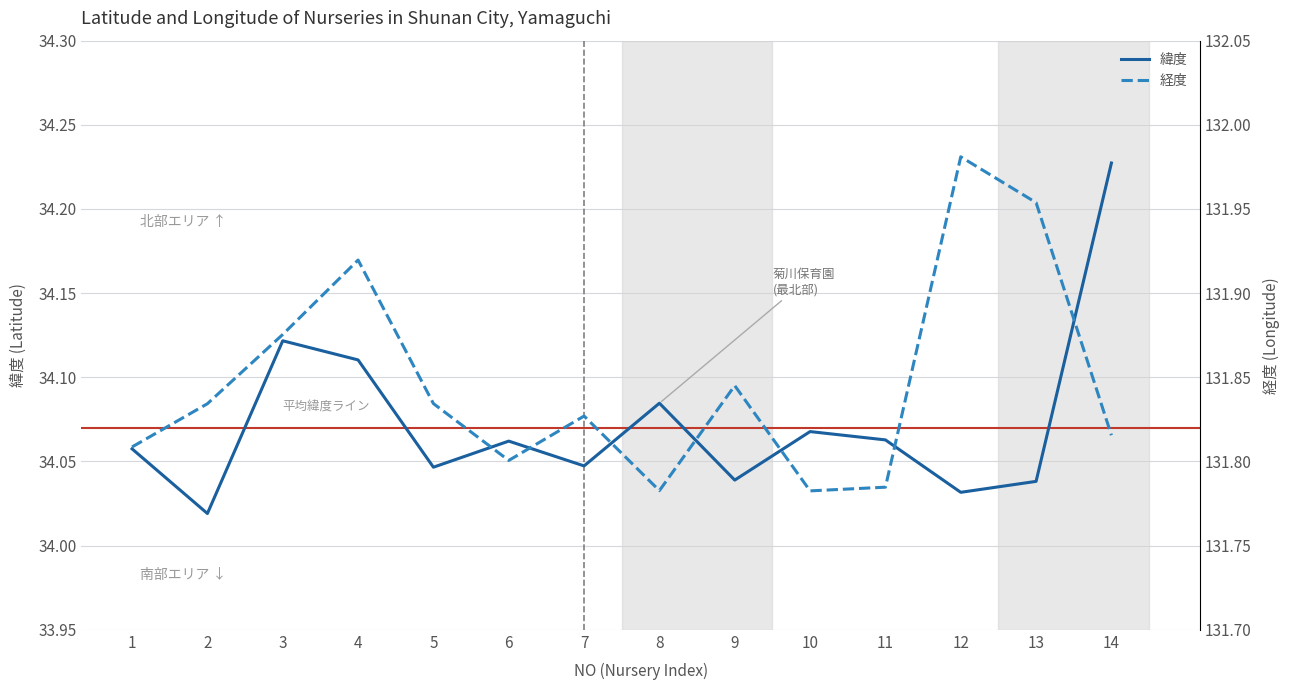

Reading left to right, list all the values displayed in this chart.

緯度: 1=34.1	2=34.0	3=34.1	4=34.1	5=34.0	6=34.1	7=34.0	8=34.1	9=34.0	10=34.1	11=34.1	12=34.0	13=34.0	14=34.2
経度: 1=131.8	2=131.8	3=131.9	4=131.9	5=131.8	6=131.8	7=131.8	8=131.8	9=131.8	10=131.8	11=131.8	12=132.0	13=132.0	14=131.8